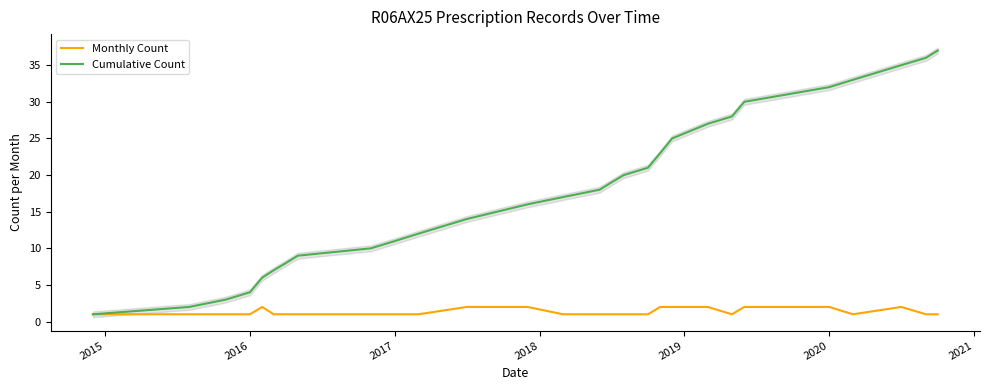

What is the approximate value of Cumulative Count at 2016?

4